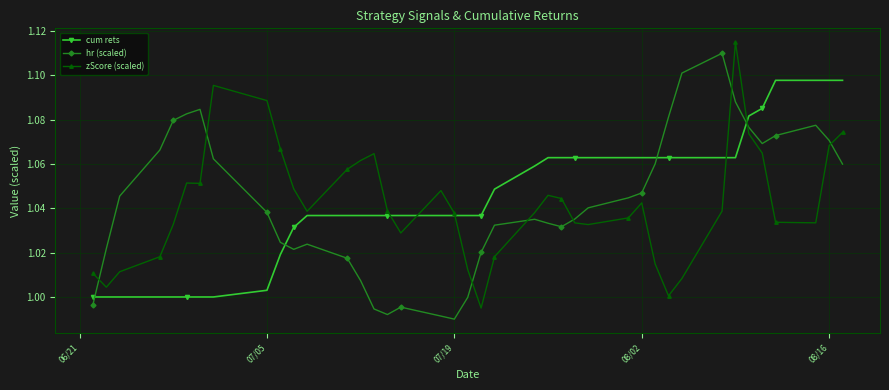

True or false: zScore (scaled) has more than 1 points higher than both neighbors.

True